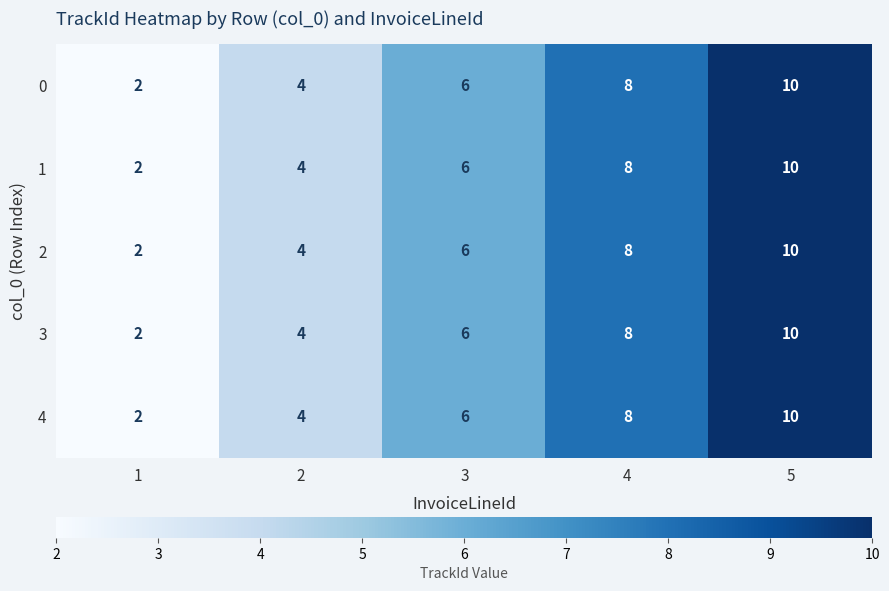

Rank the categories by 0 value from highest to lowest.

5, 4, 3, 2, 1